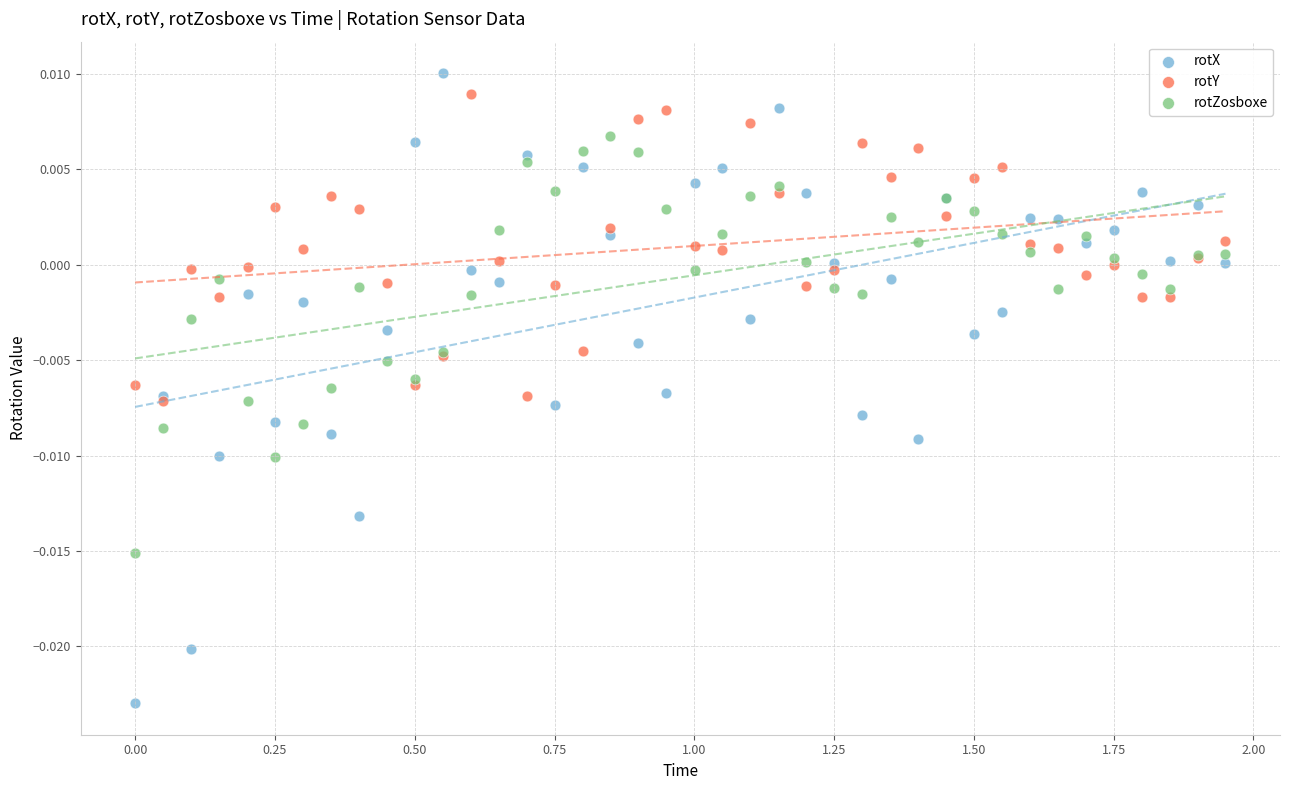

Which series contains the highest Y value?

rotX